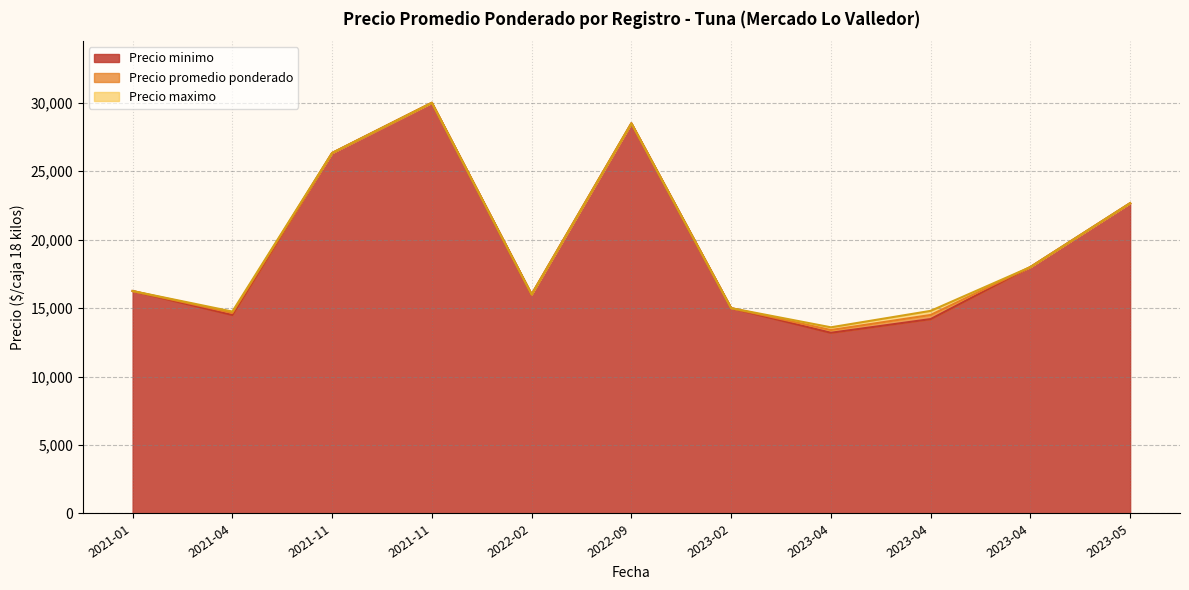

Is it true that Precio promedio ponderado equals 15795 at 2023-04-13?

False